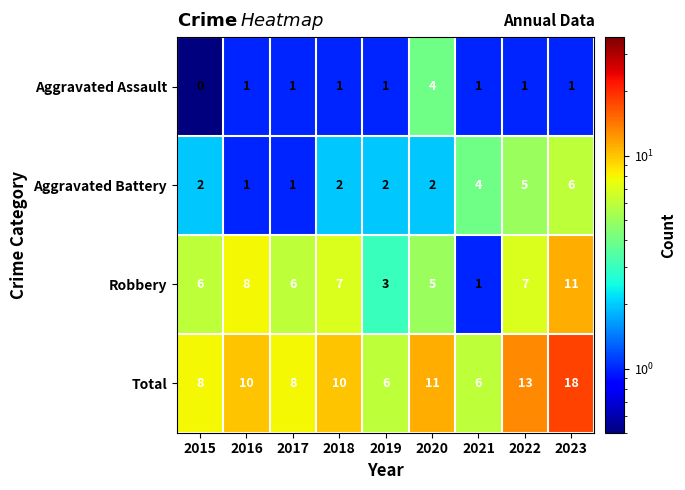

The Robbery series shows 2 at 2022. True or false?

False